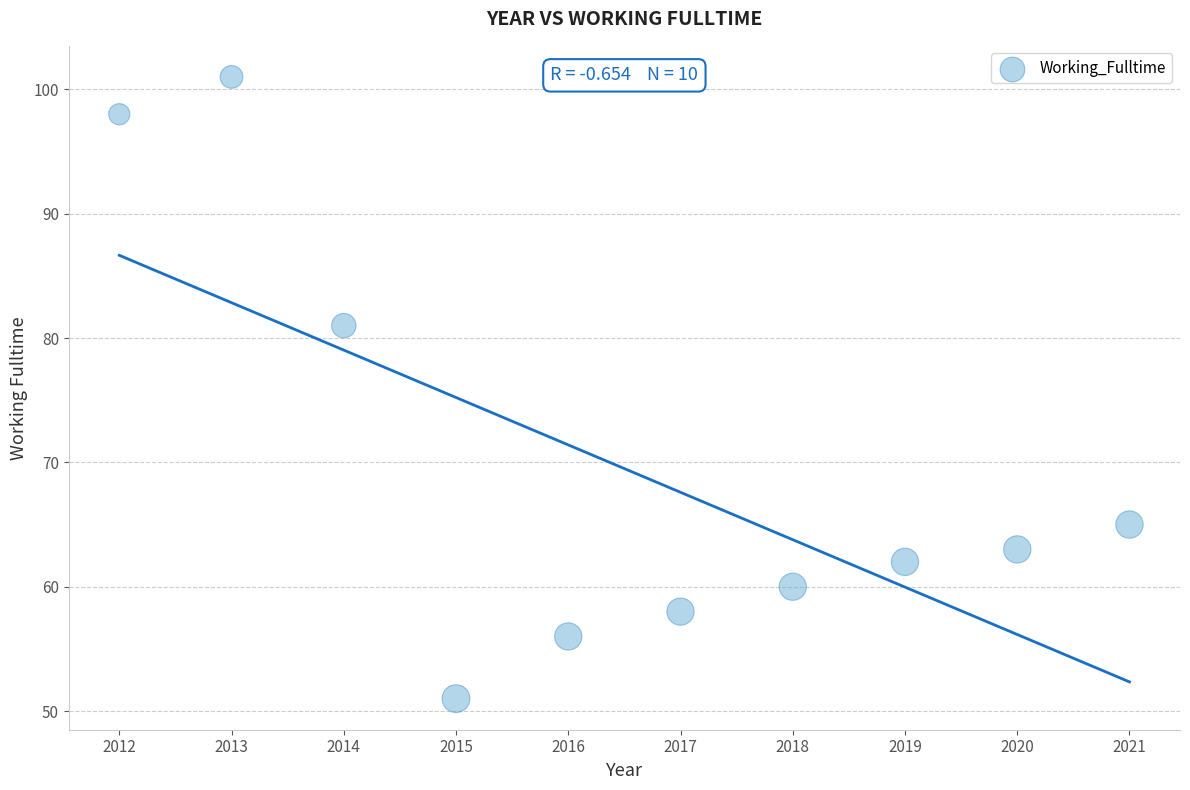

What is the range of X values (max minus min)?

9